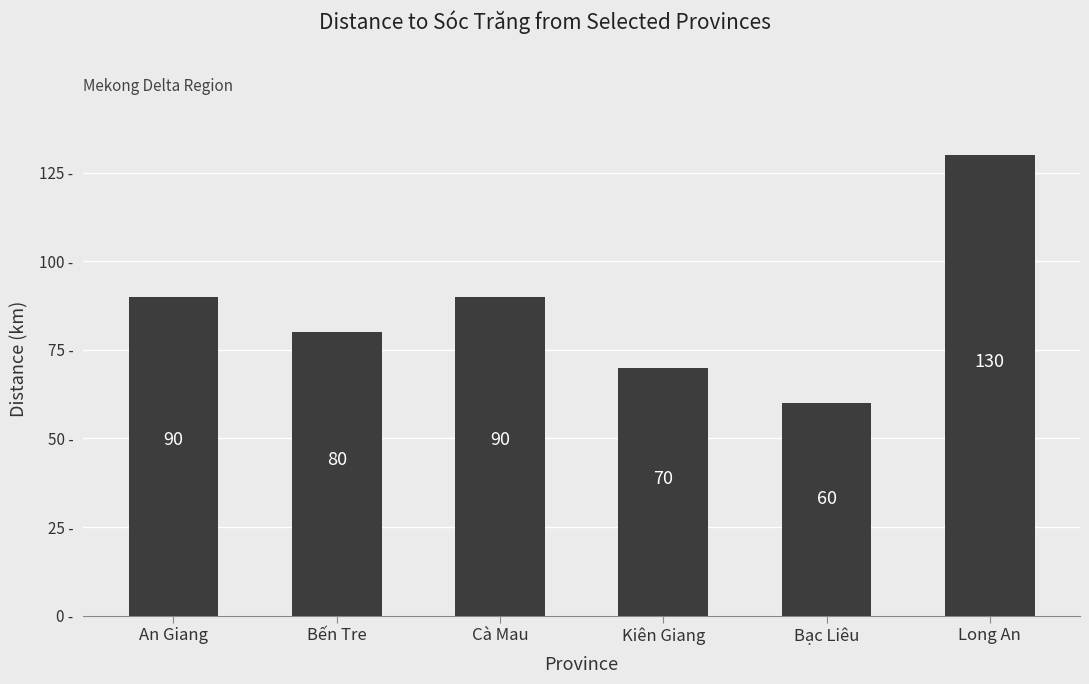

What is the change in value from An Giang to Bến Tre?

-10